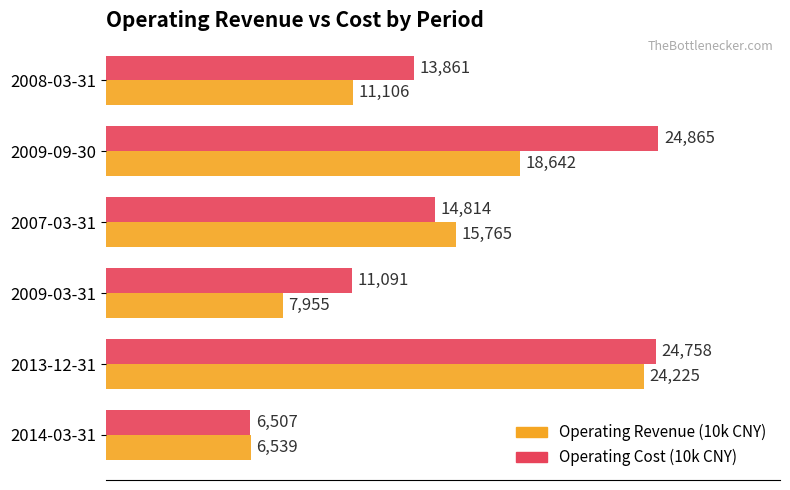

Which label corresponds to the smallest value in the chart?

2014-03-31